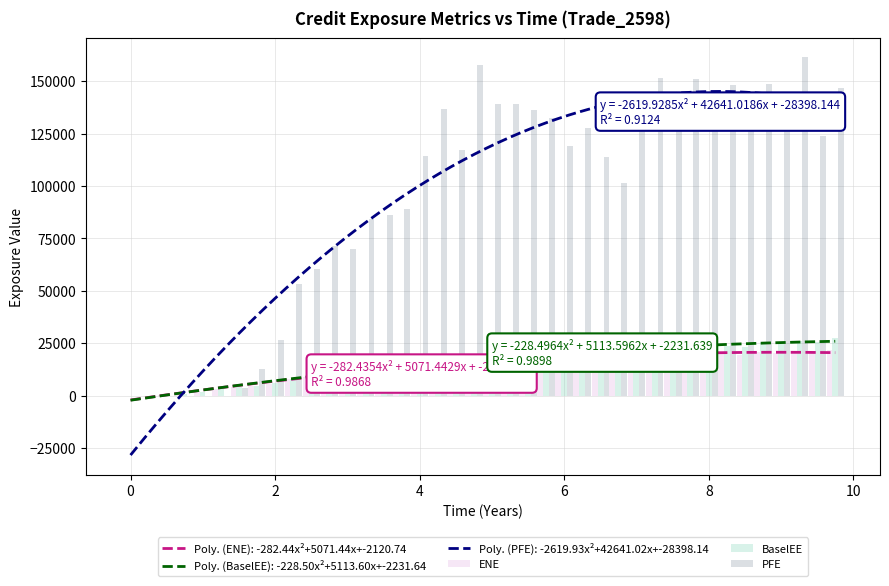

The PFE series shows -82557.5 at 0. True or false?

False